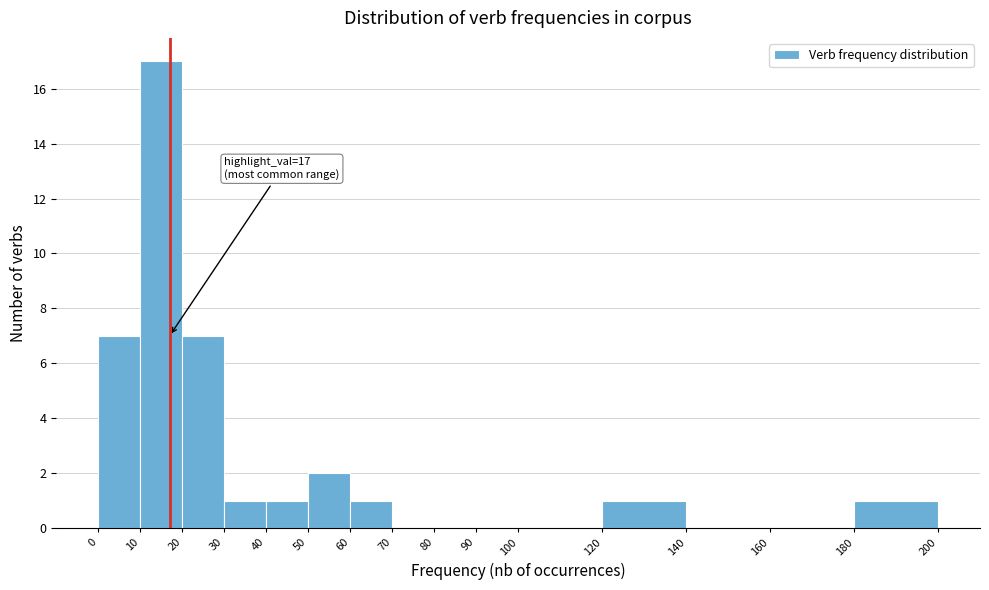

Which range on the x-axis has the tallest bar?

10 to 20